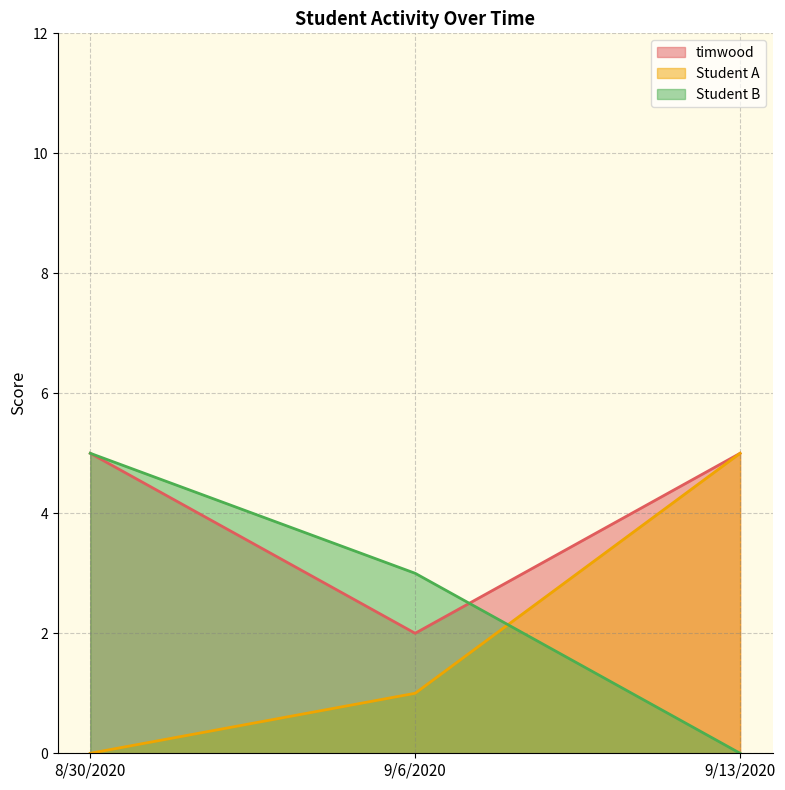

The Student B series shows 3 at 9/13/2020. True or false?

False